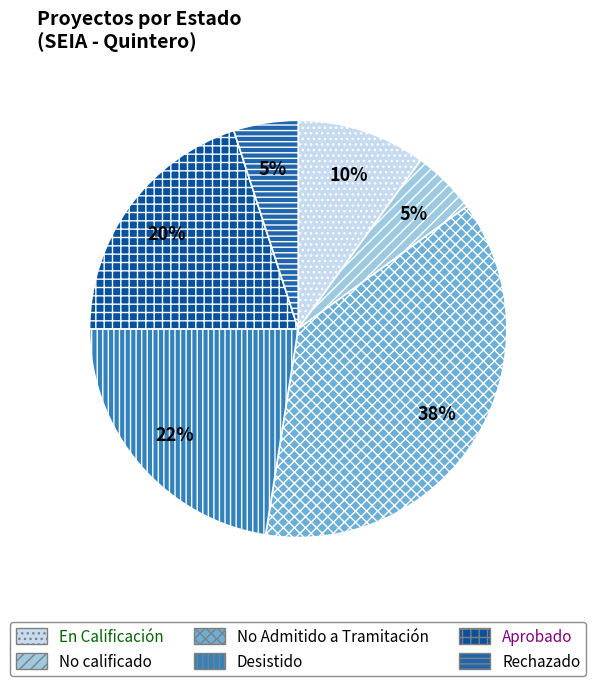

How many segments does this pie chart have?

6